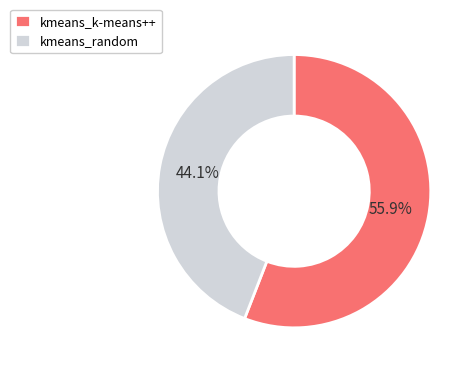

To the nearest percent, what is the difference between the kmeans_random and kmeans_k-means++ slice percentages?

12%